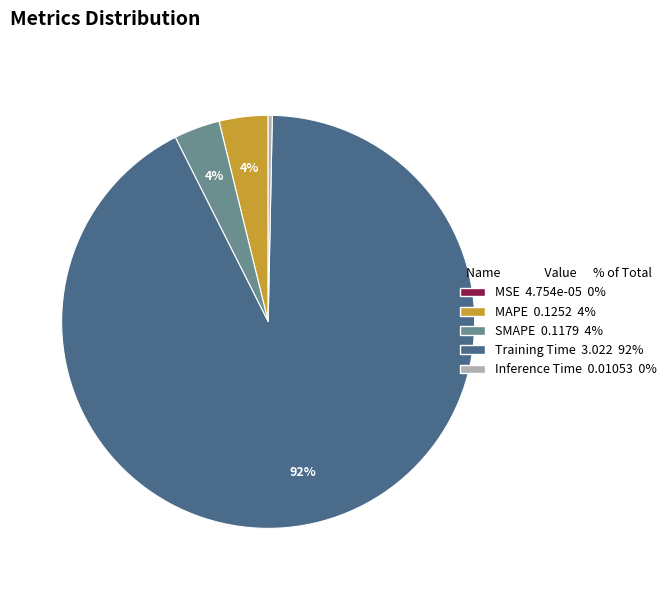

Does any single category account for the majority?

Yes